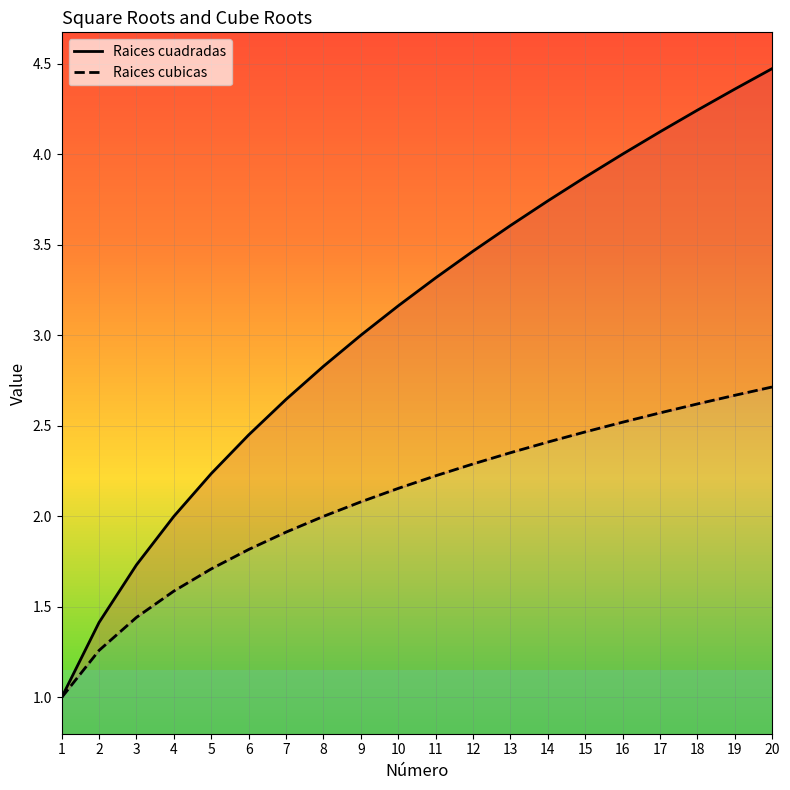

Which series changed the most between 14 and 18?

Raices cuadradas